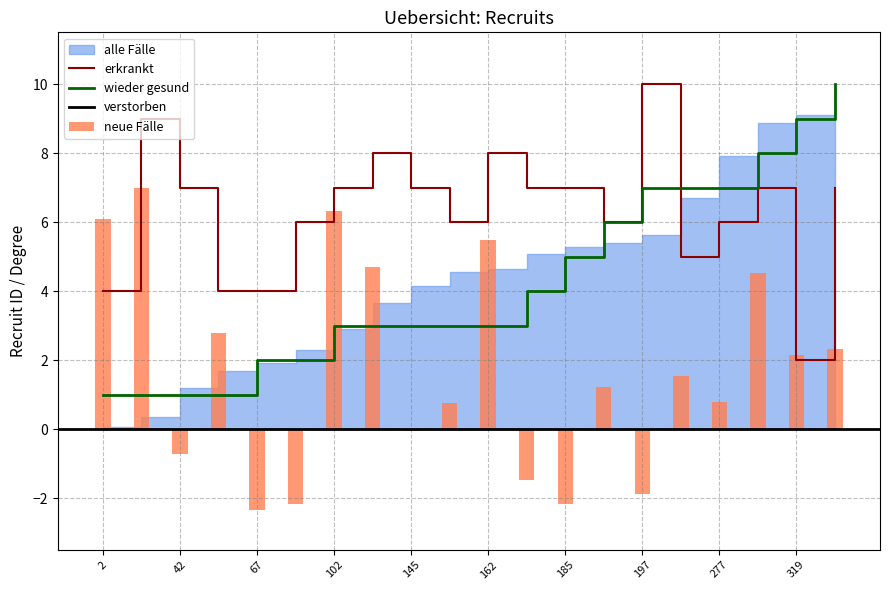

The value of erkrankt at 162 is 8.0. True or false?

True